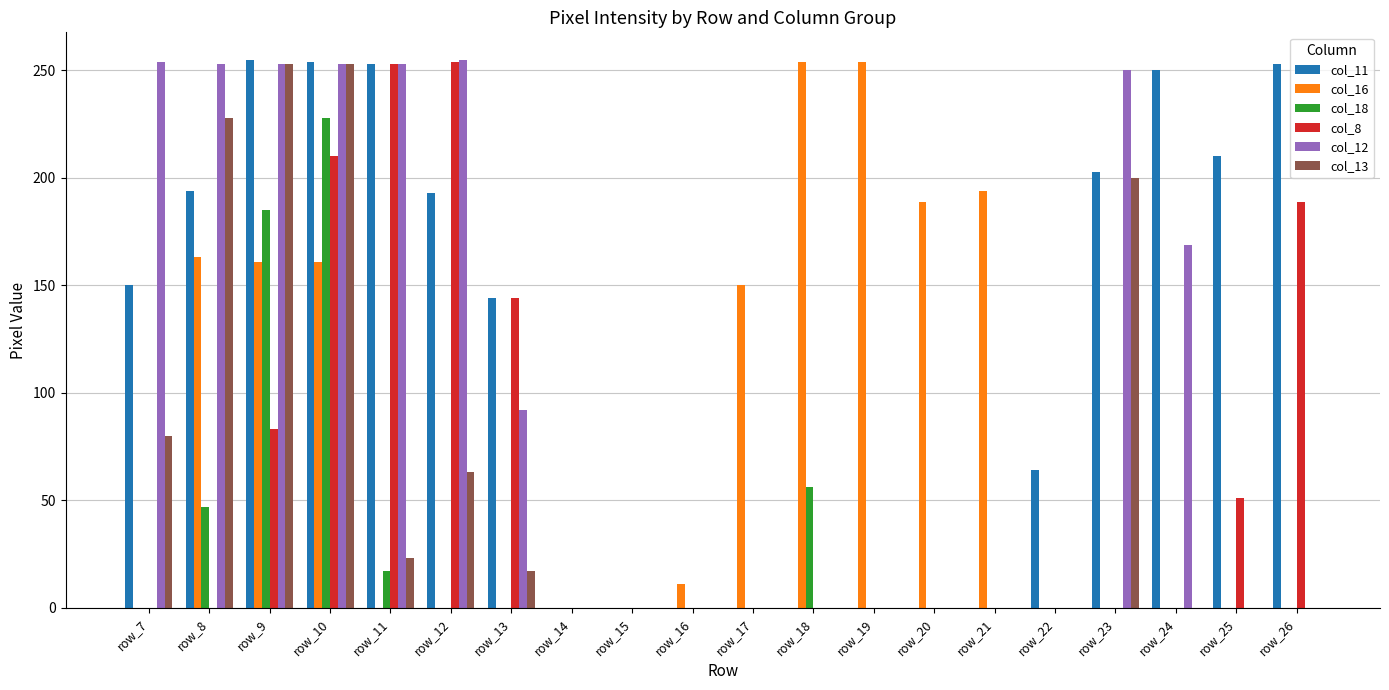

Is it true that col_8 equals 0 at row_7?

True